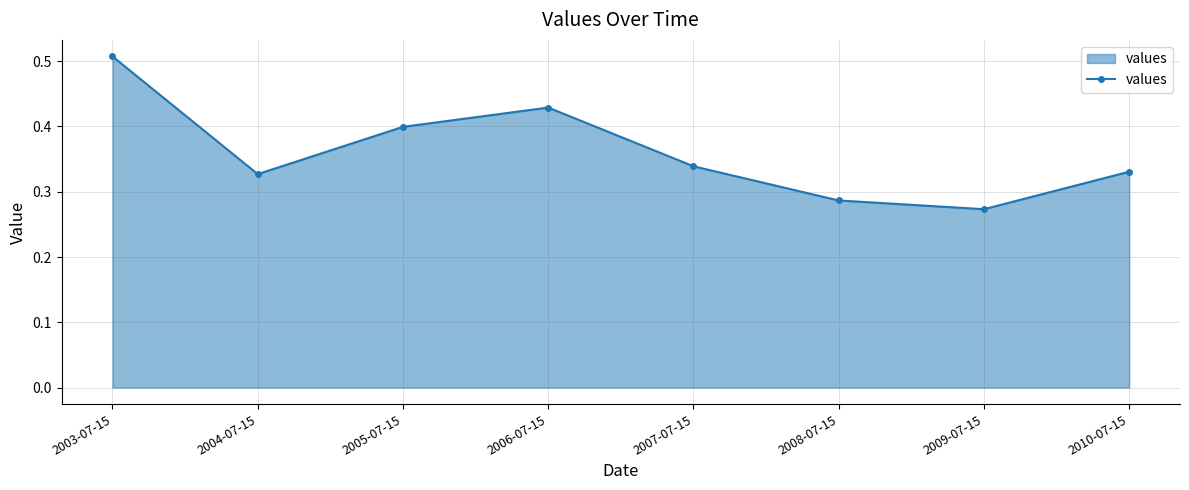

What position from the right is 2006-07-15?

5